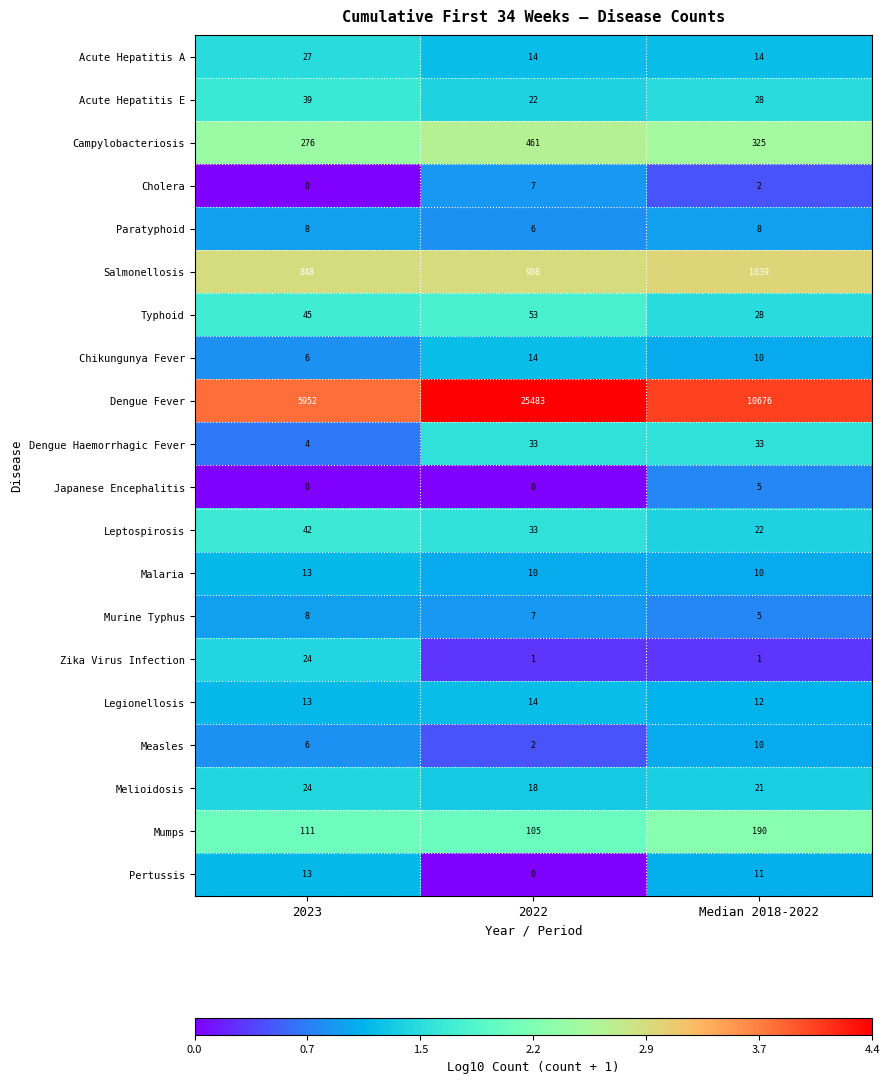

What is the difference between the maximum and minimum values in the Dengue Fever series?

19531